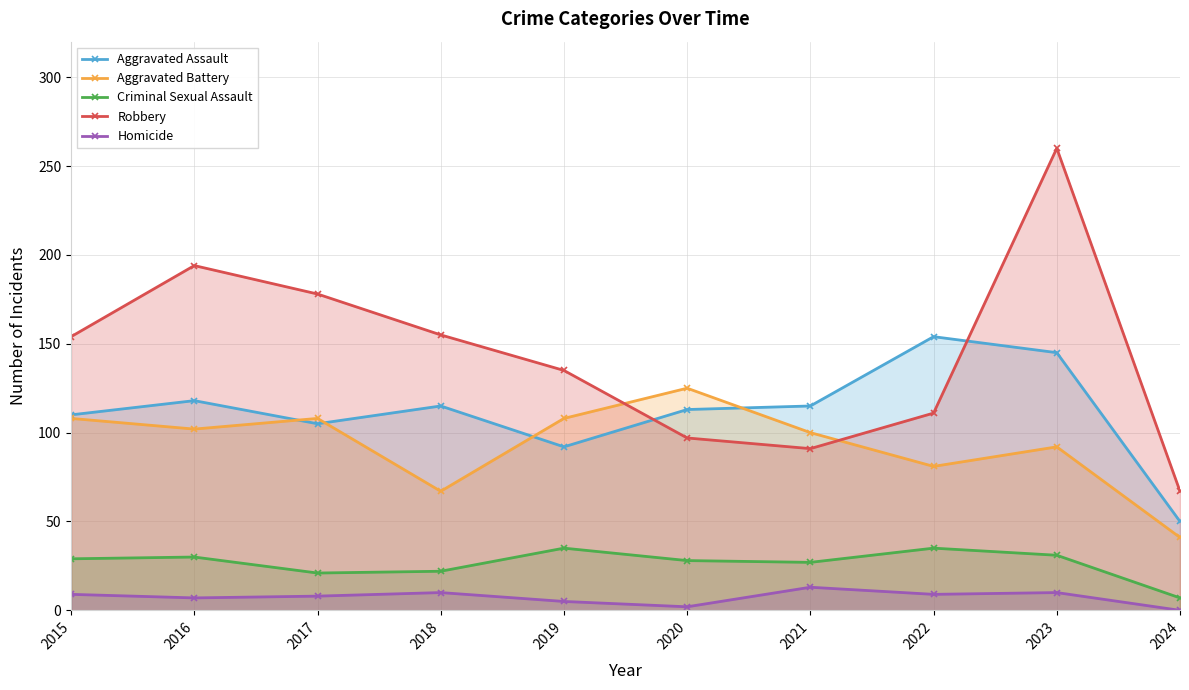

Reading left to right, extract all data points from this chart.

Aggravated Assault: 110	118	105	115	92	113	115	154	145	50
Aggravated Battery: 108	102	108	67	108	125	100	81	92	41
Criminal Sexual Assault: 29	30	21	22	35	28	27	35	31	7
Robbery: 154	194	178	155	135	97	91	111	260	67
Homicide: 9	7	8	10	5	2	13	9	10	0